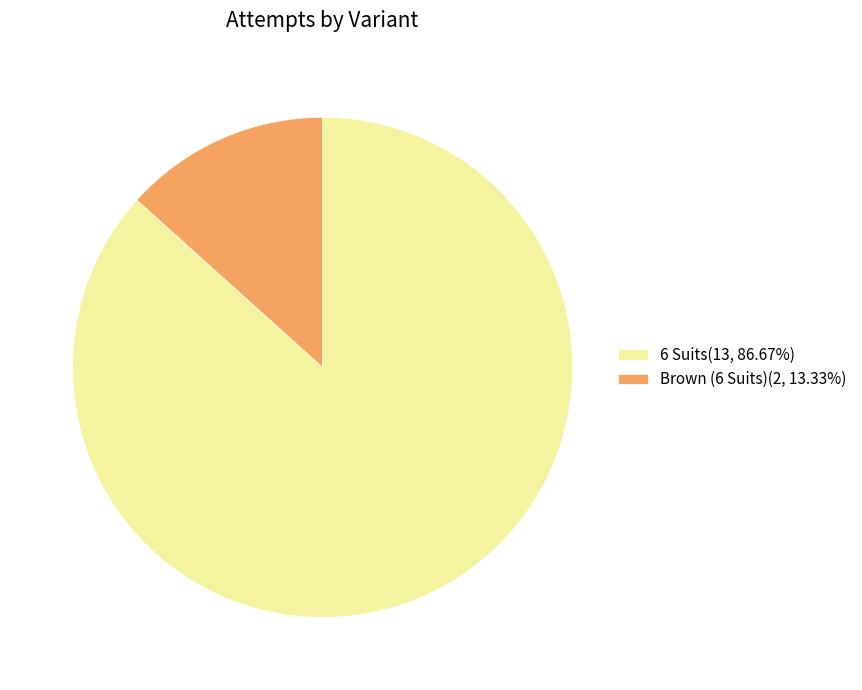

Which slice represents more than half of the pie?

6 Suits